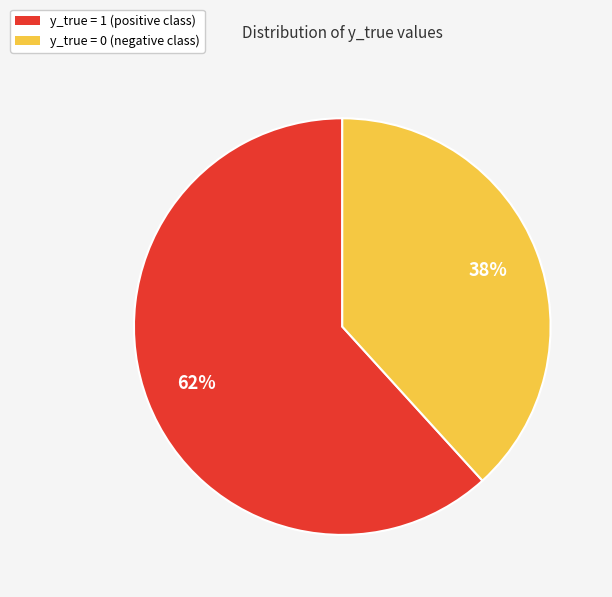

To the nearest percent, what is the combined percentage of y_true = 1 (positive class) and y_true = 0 (negative class)?

100%